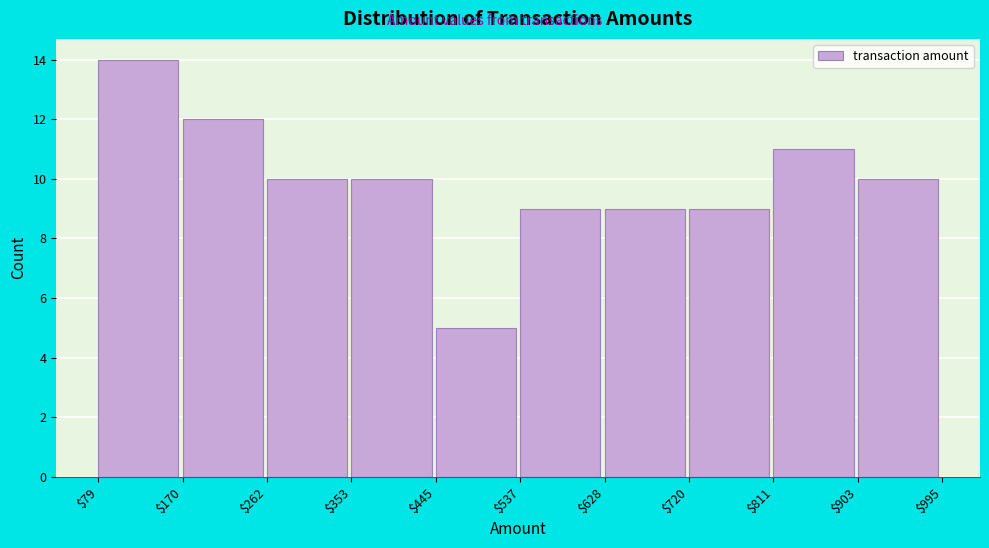

What is the height of the bar covering $628 to $720 on the x-axis? The values are not printed on the chart, so give them approximately, as read against the axis.

9